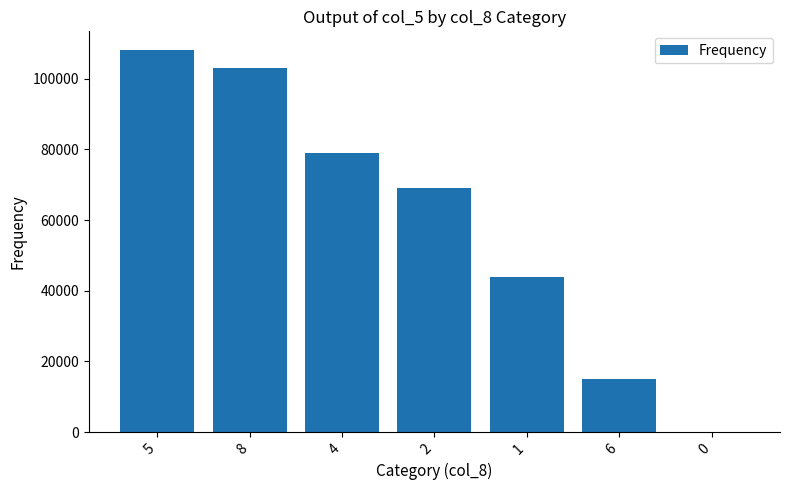

What is the sum of all values?

418000